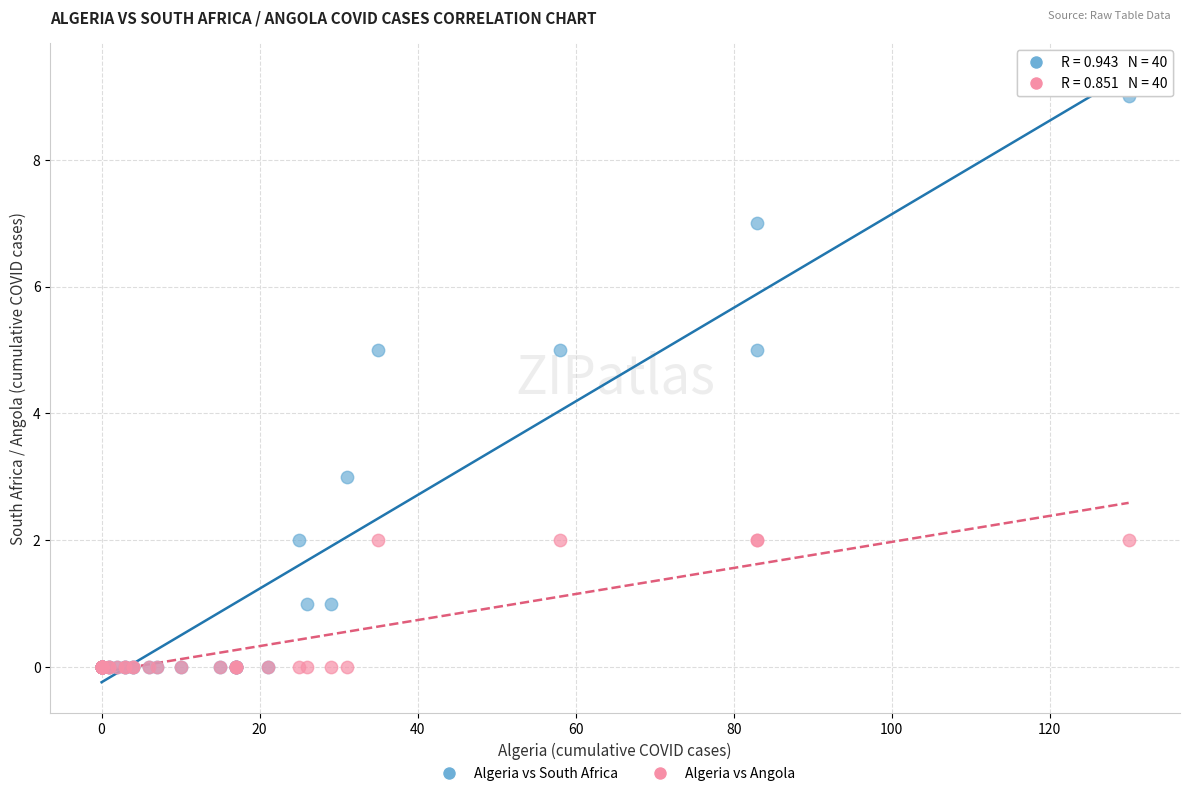

What are all the series names shown in the legend?

Algeria vs South Africa, Algeria vs Angola